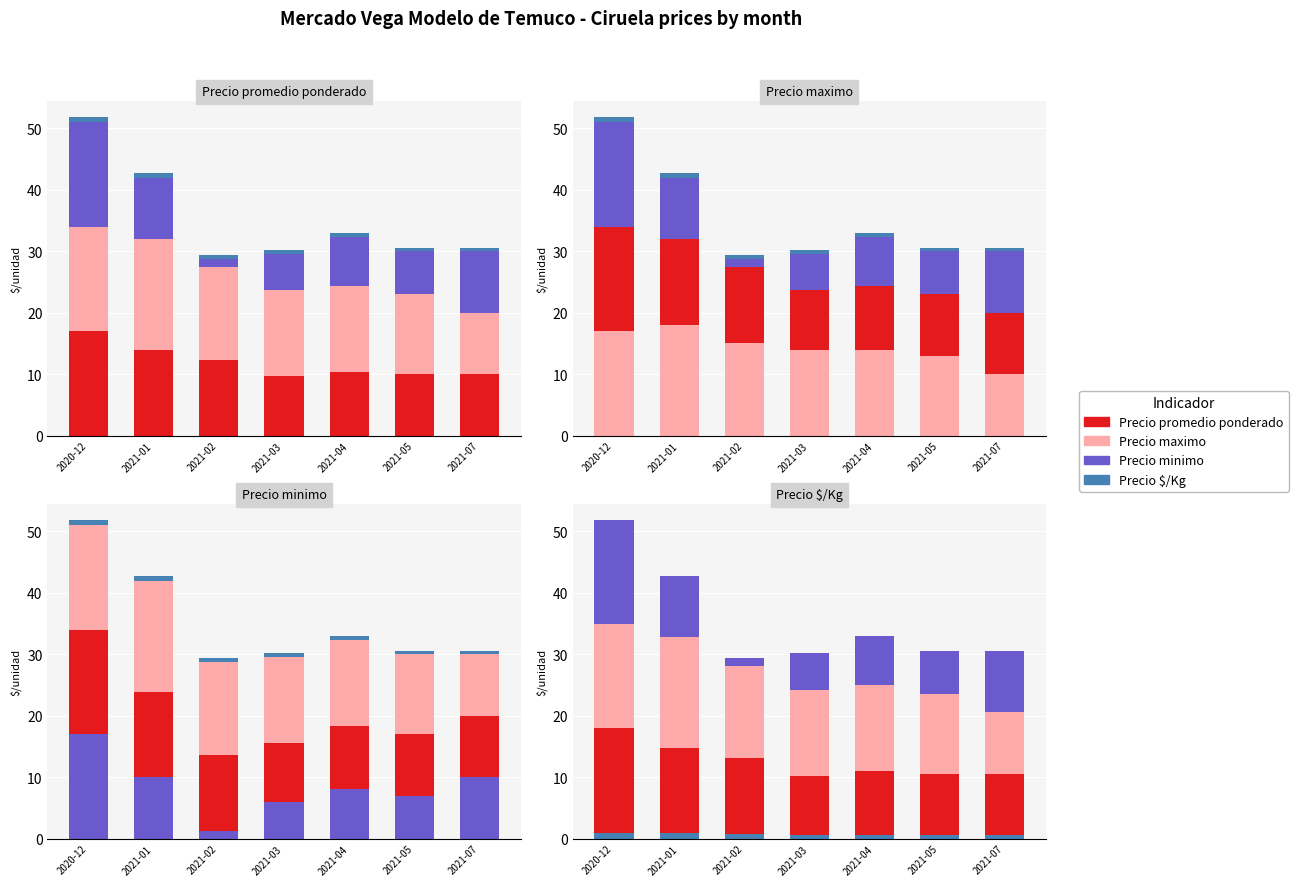

At how many categories does at least one series exceed 15?

3